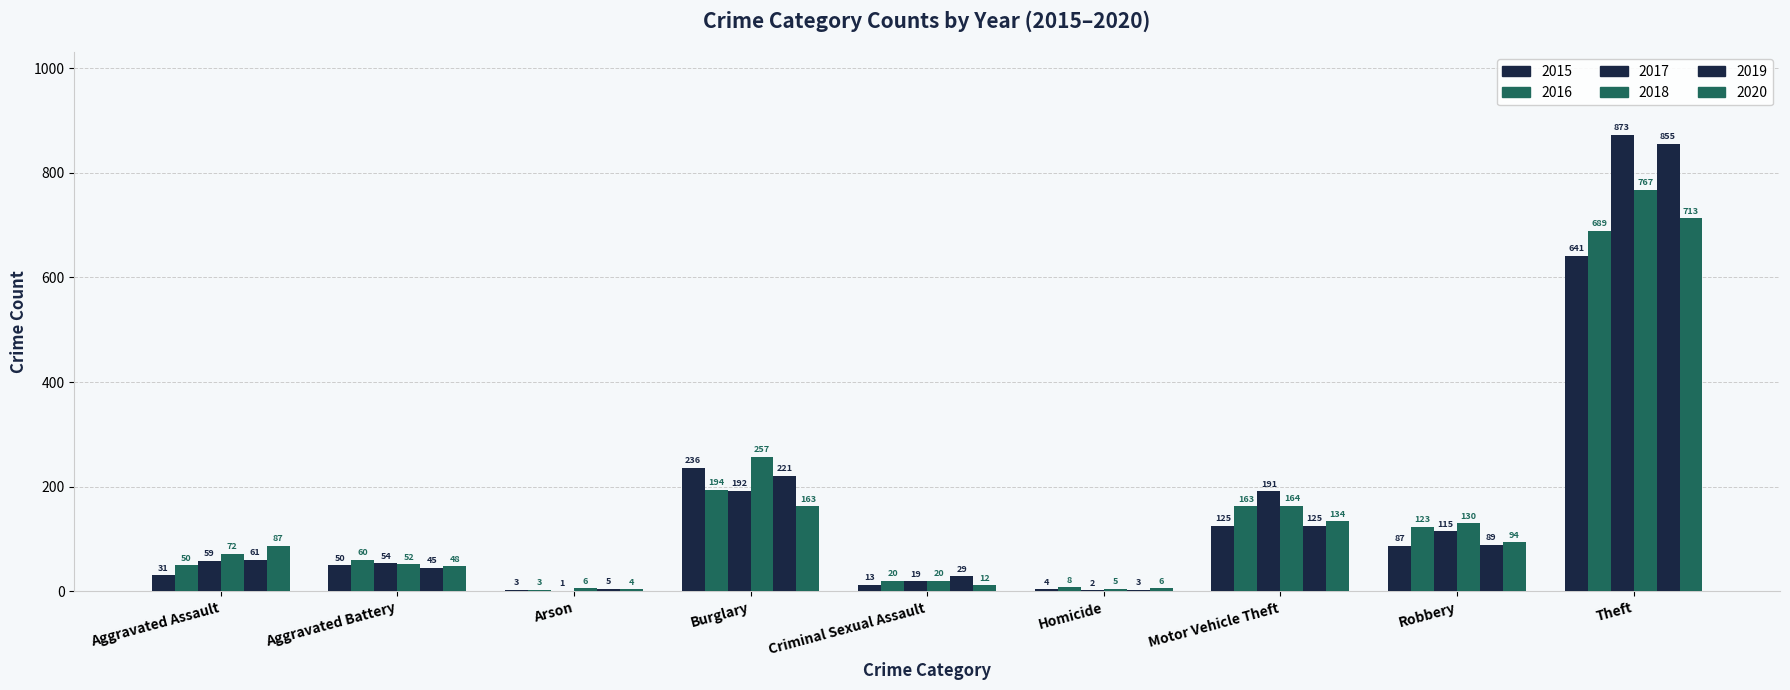

The value of 2017 at Homicide is 2. True or false?

True